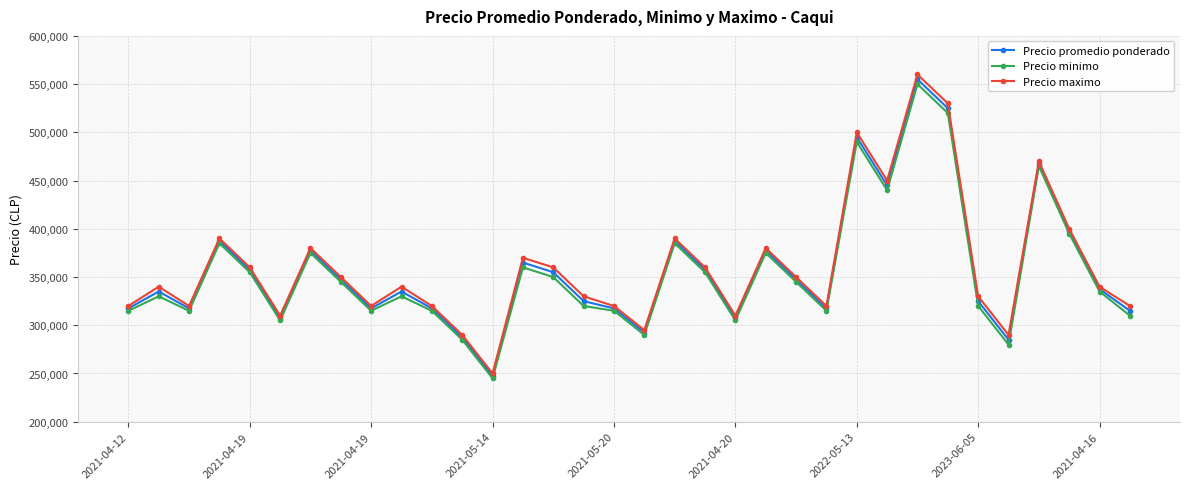

Count the number of categories in the chart.

34